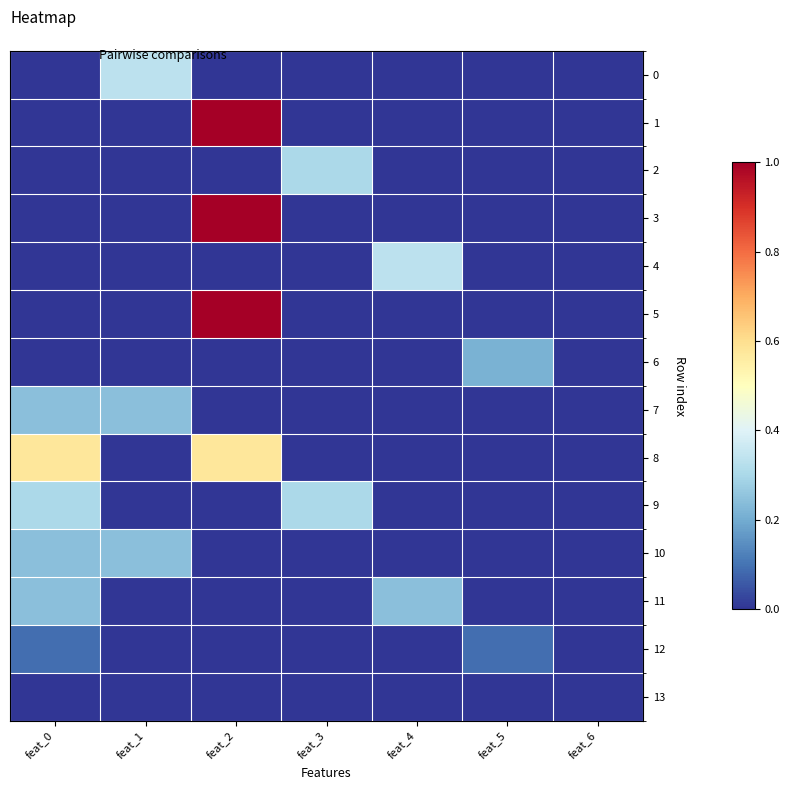

What is the total value across all series at feat_1?

0.8